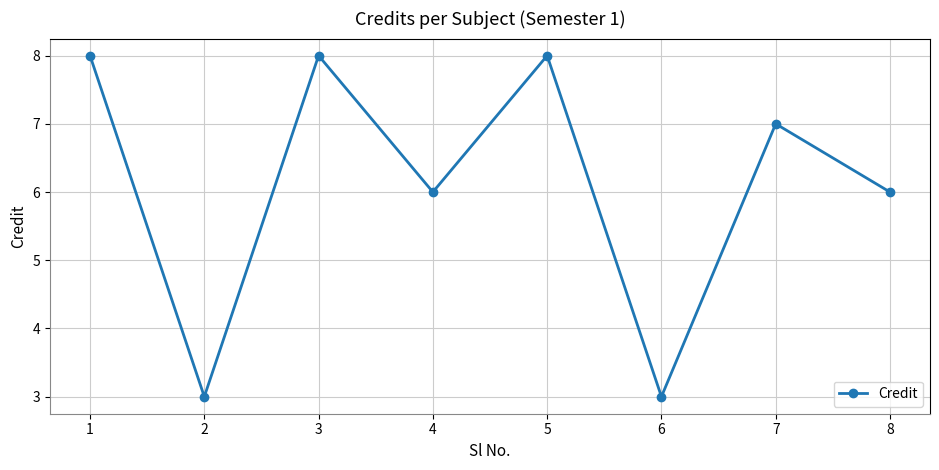

Reading right to left, list all the values displayed in this chart.

8=6	7=7	6=3	5=8	4=6	3=8	2=3	1=8